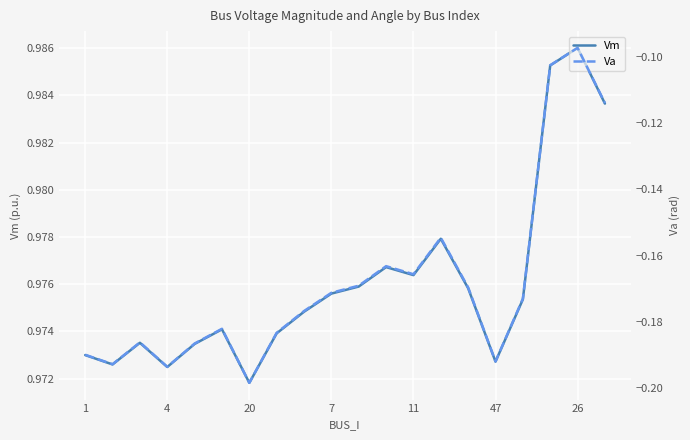

What is the spread (max minus min) of values at 13?

1.1